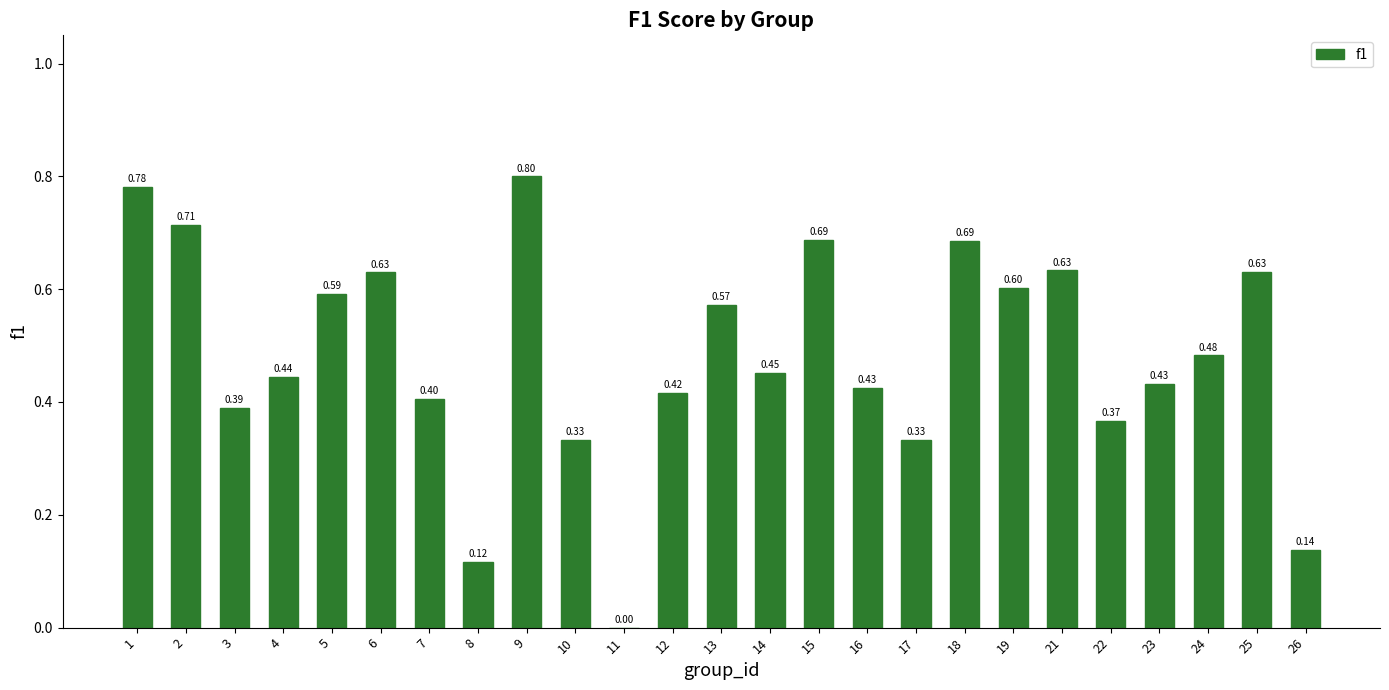

Which has a higher value, 10 or 3?

3